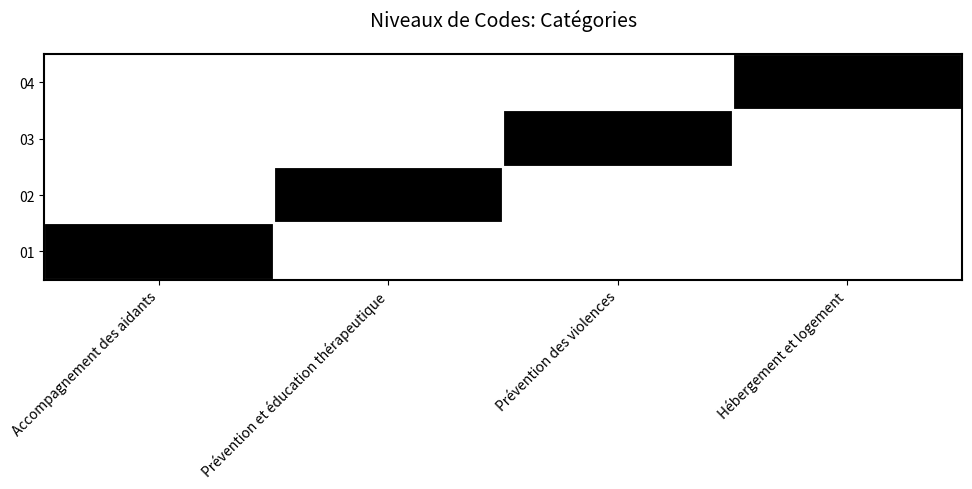

What is the difference between the highest and lowest values at Accompagnement des aidants?

1